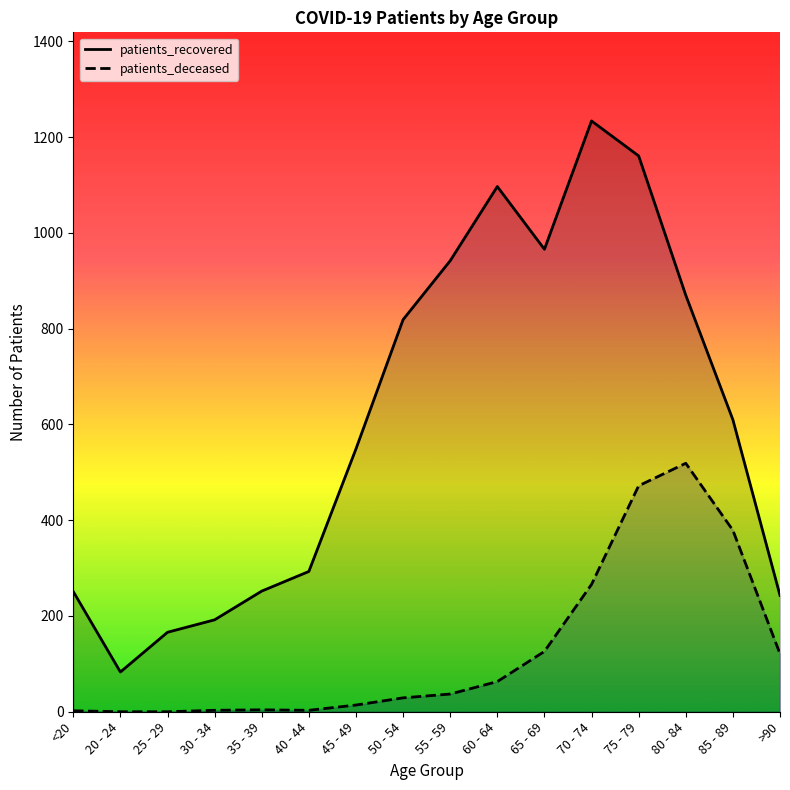

How many lines are shown in the chart?

2